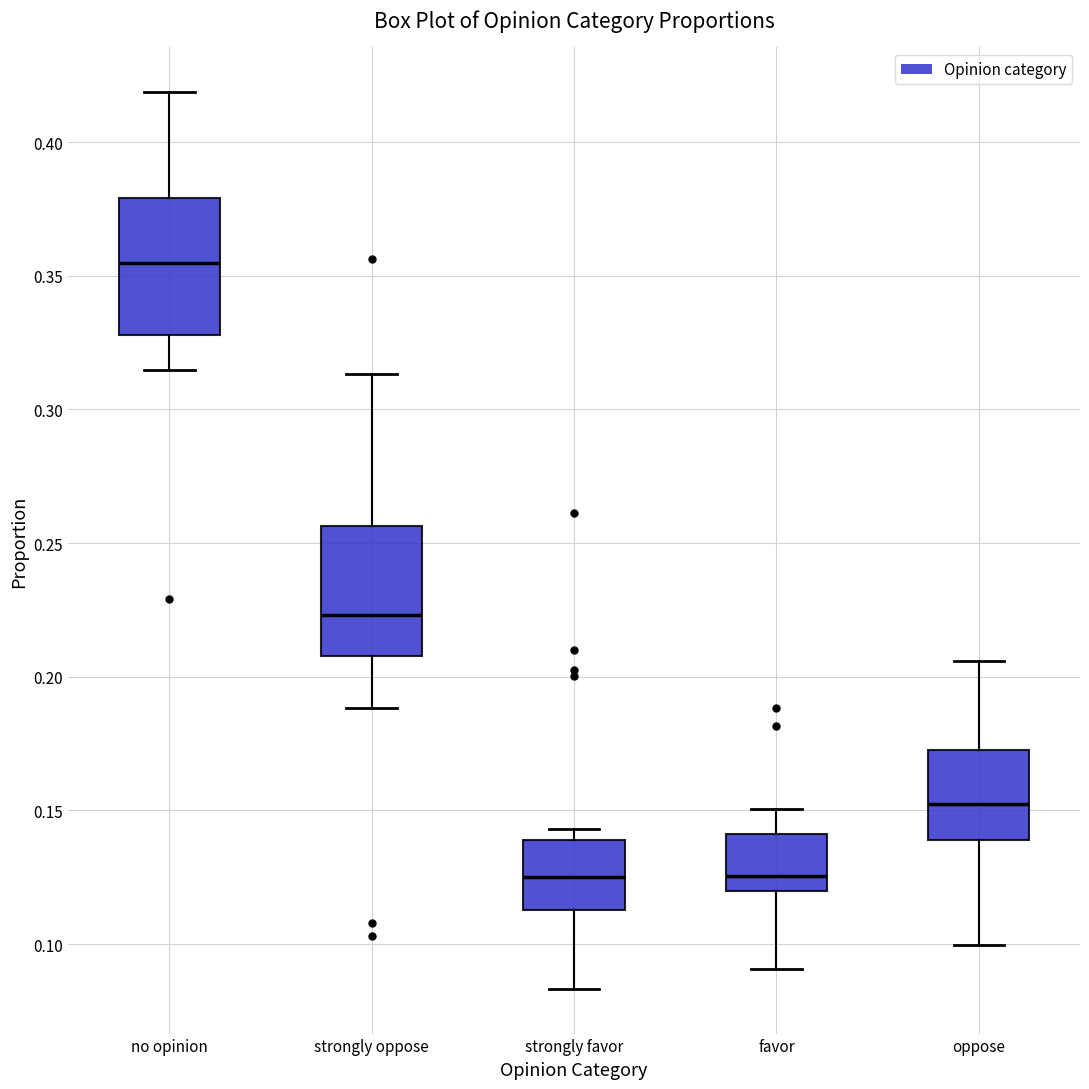

Where is the lower edge of the box for oppose on the y-axis? The values are not printed on the chart, so give them approximately, as read against the axis.

0.140